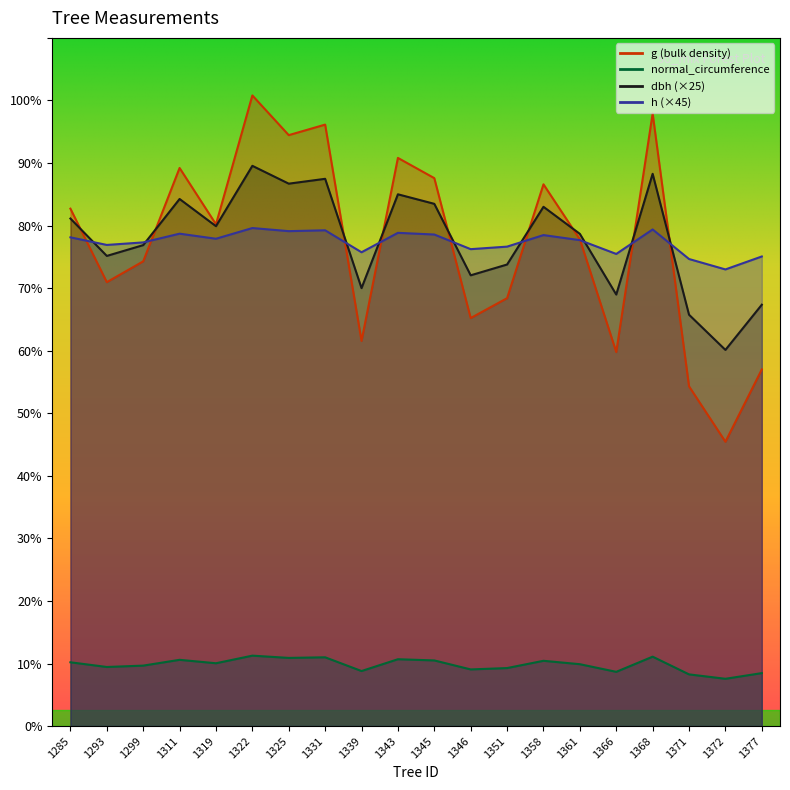

What is the maximum value for g?

1008.0